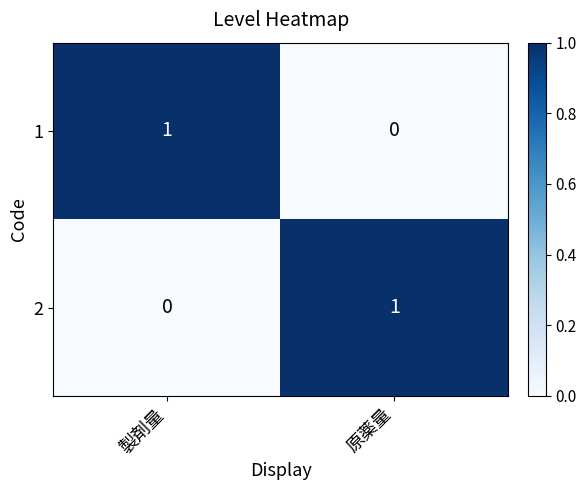

List the labels in order of 1 value, largest first.

製剤量, 原薬量